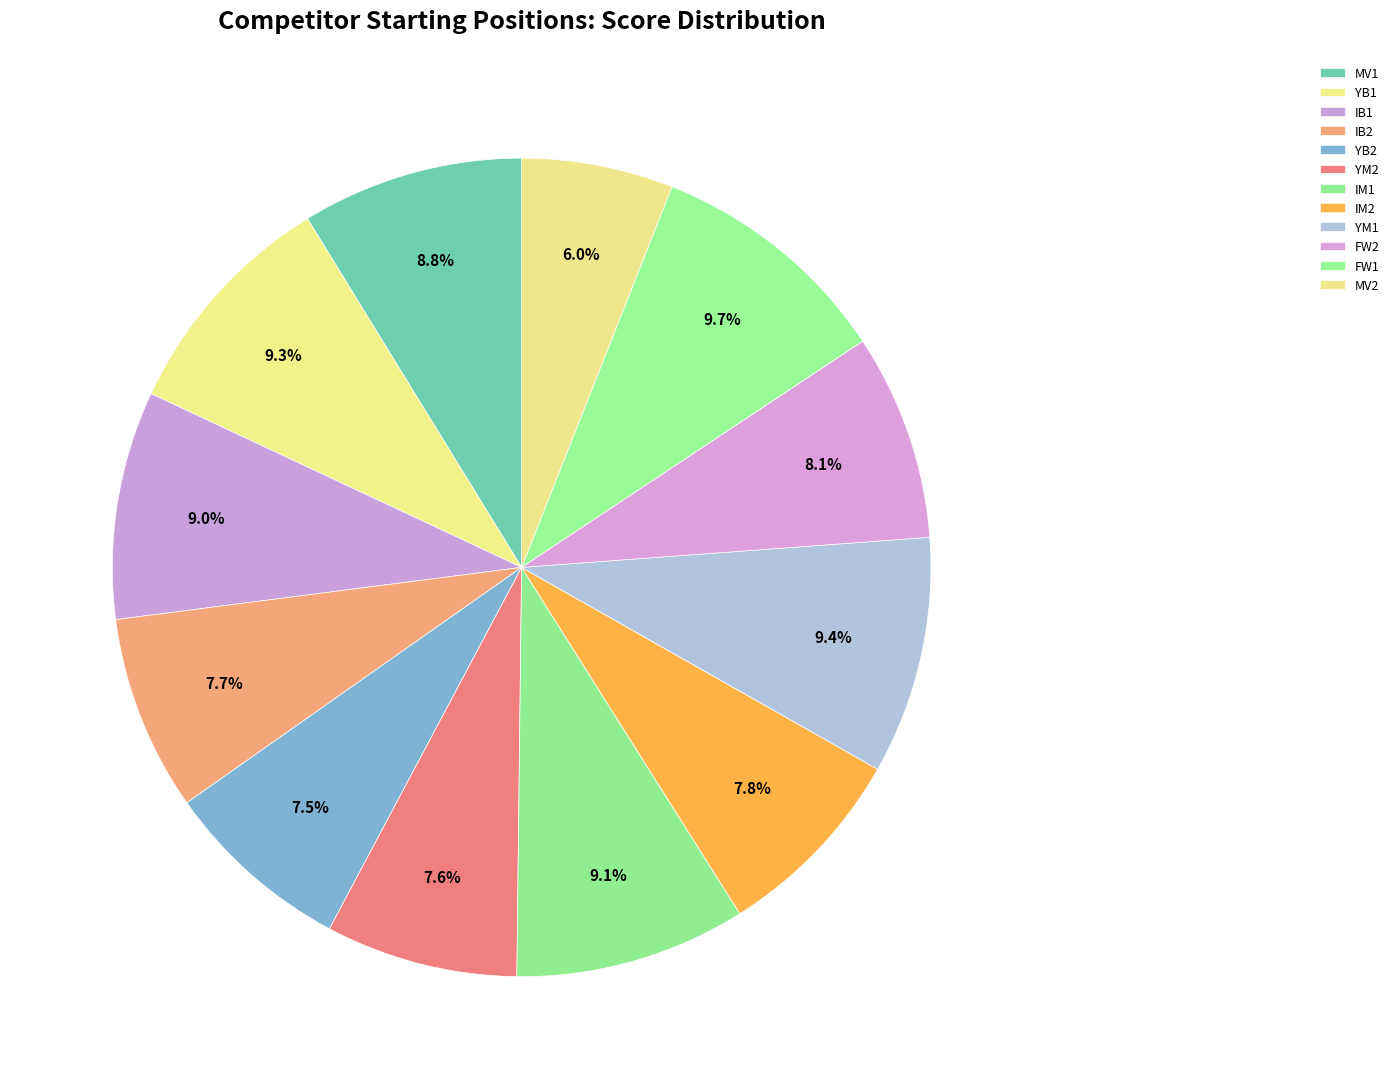

What percentage do YM1 and FW2 together represent?

17.5%